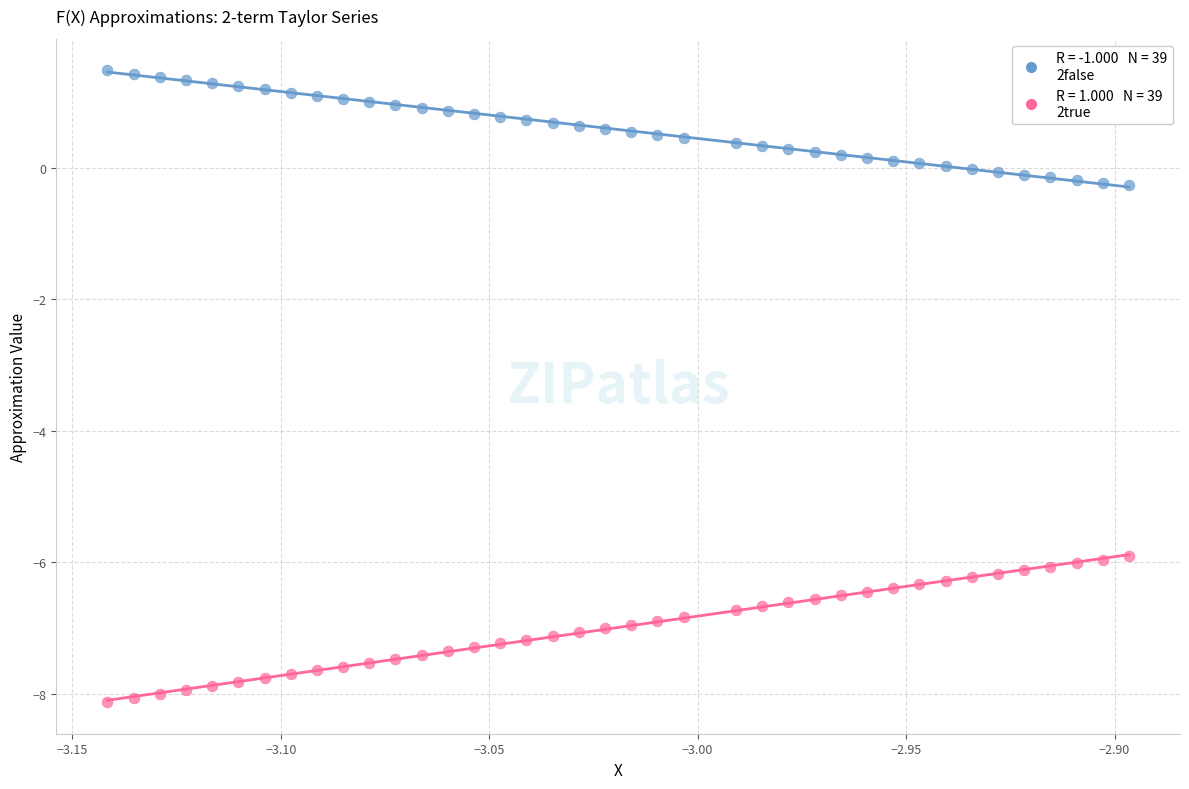

Across all data points, what is the range of Y values (max minus min)?

9.6